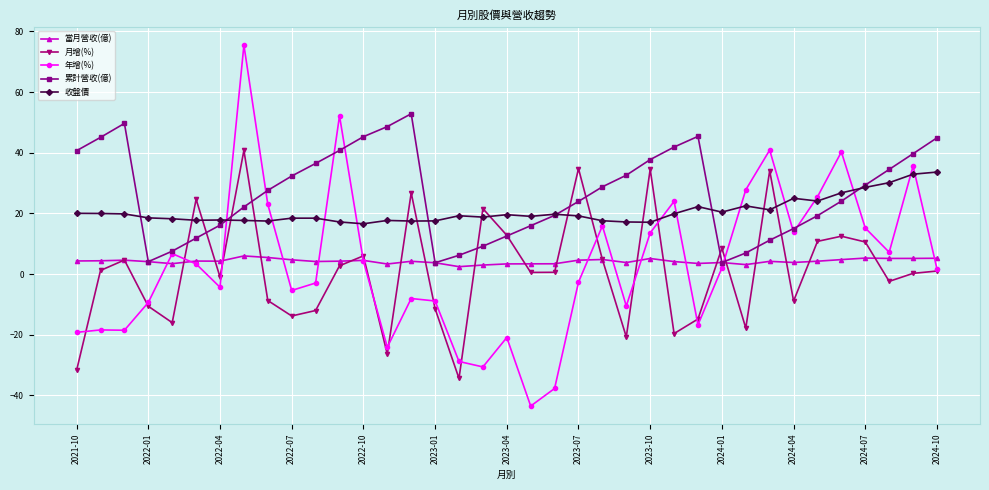

What is the value of the 年增(%) point at the 14th from the left?

-24.1